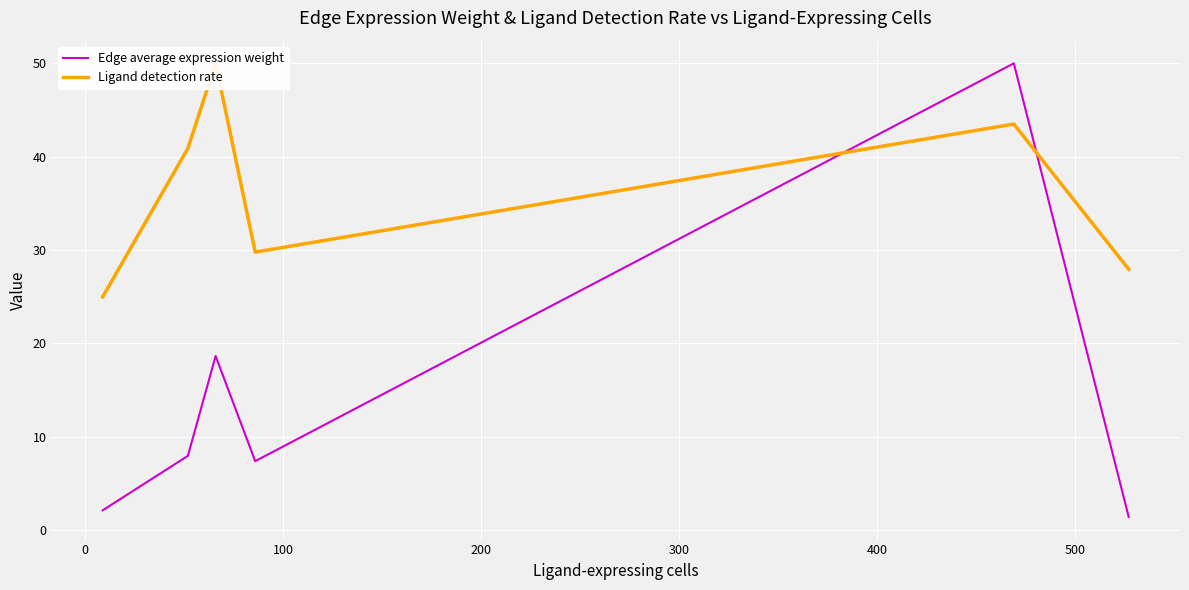

How many values in the Edge average expression weight series are below 7?

2